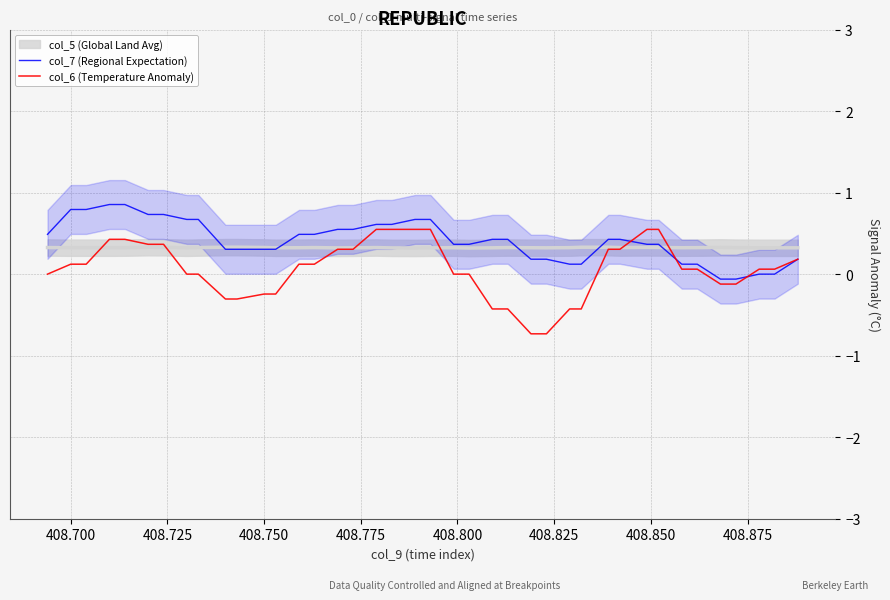

What is the highest value of the col_6 (Temperature Anomaly) series?

0.5